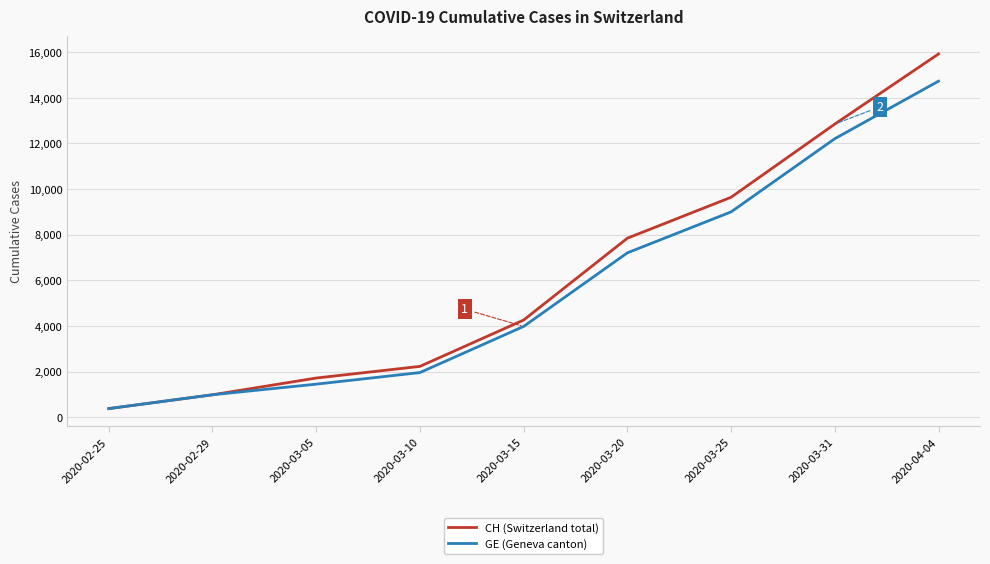

At which label is GE (Geneva canton) closest to 7554?

2020-03-20